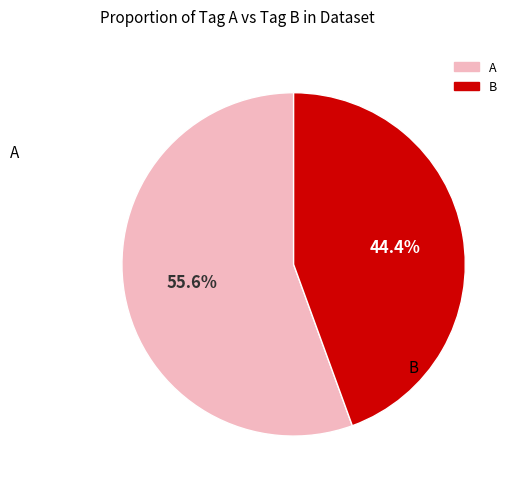

Which slice is the smallest?

B